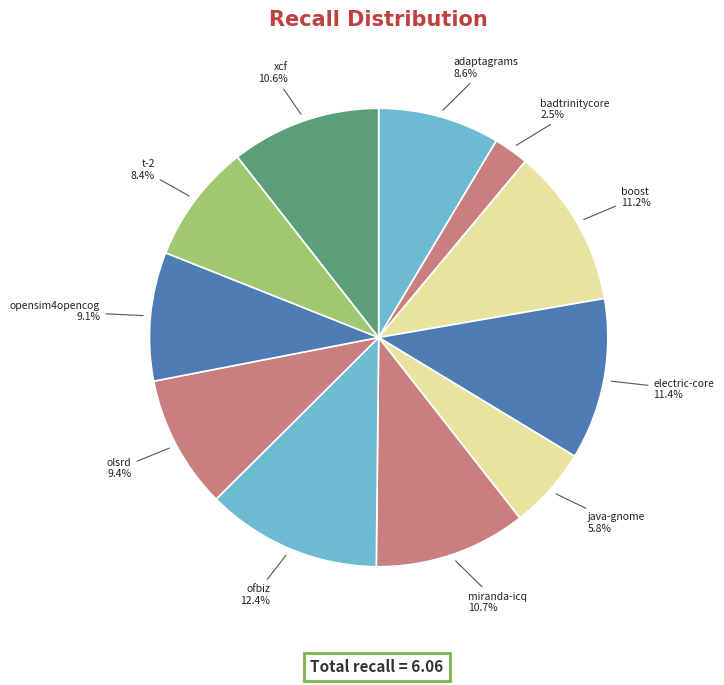

Combined, what portion of the pie is adaptagrams and electric-core?

20.0%